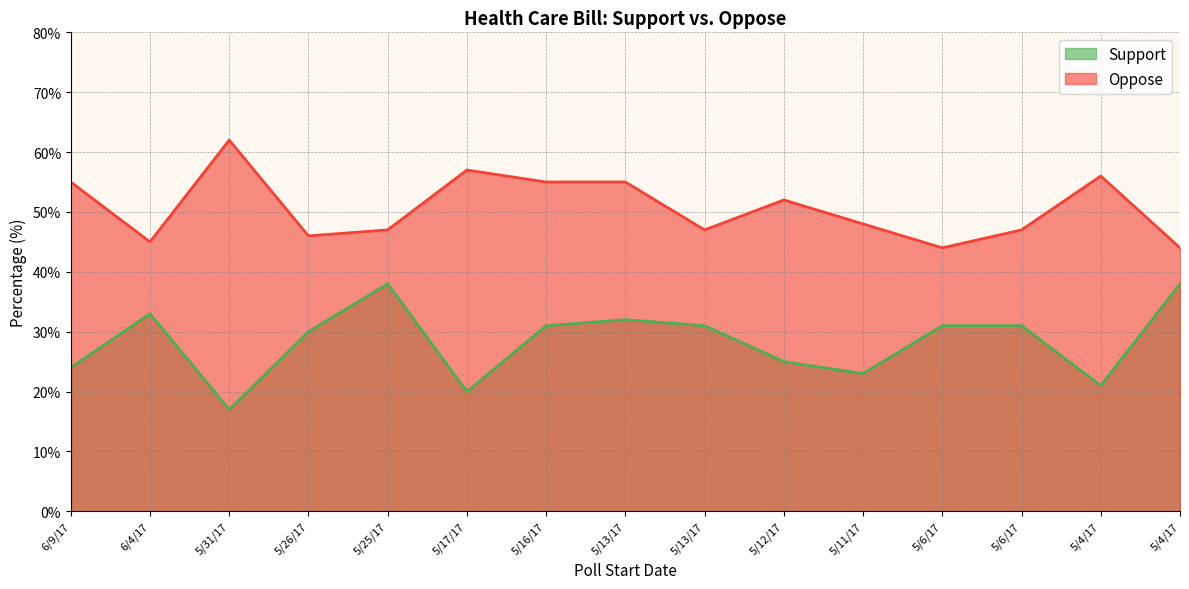

True or false: Support and Oppose intersect in this chart.

False